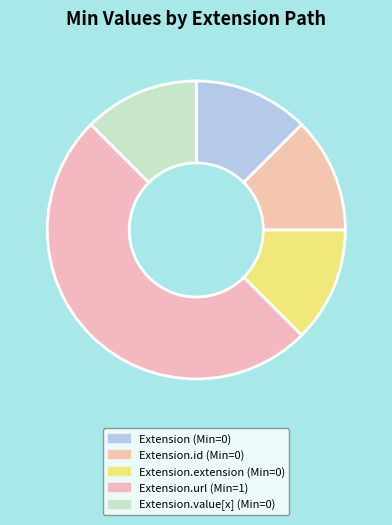

Which slice is the largest?

Extension.url